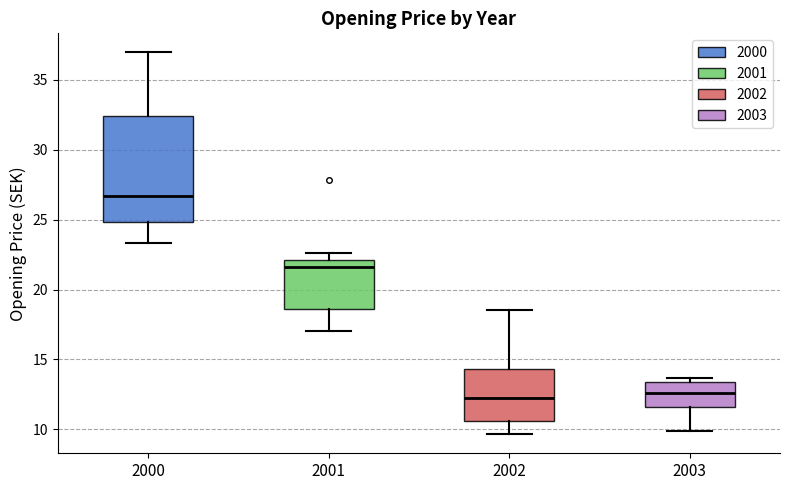

Where is the upper edge of the box at x = 2003 on the y-axis? The values are not printed on the chart, so give them approximately, as read against the axis.

13.5